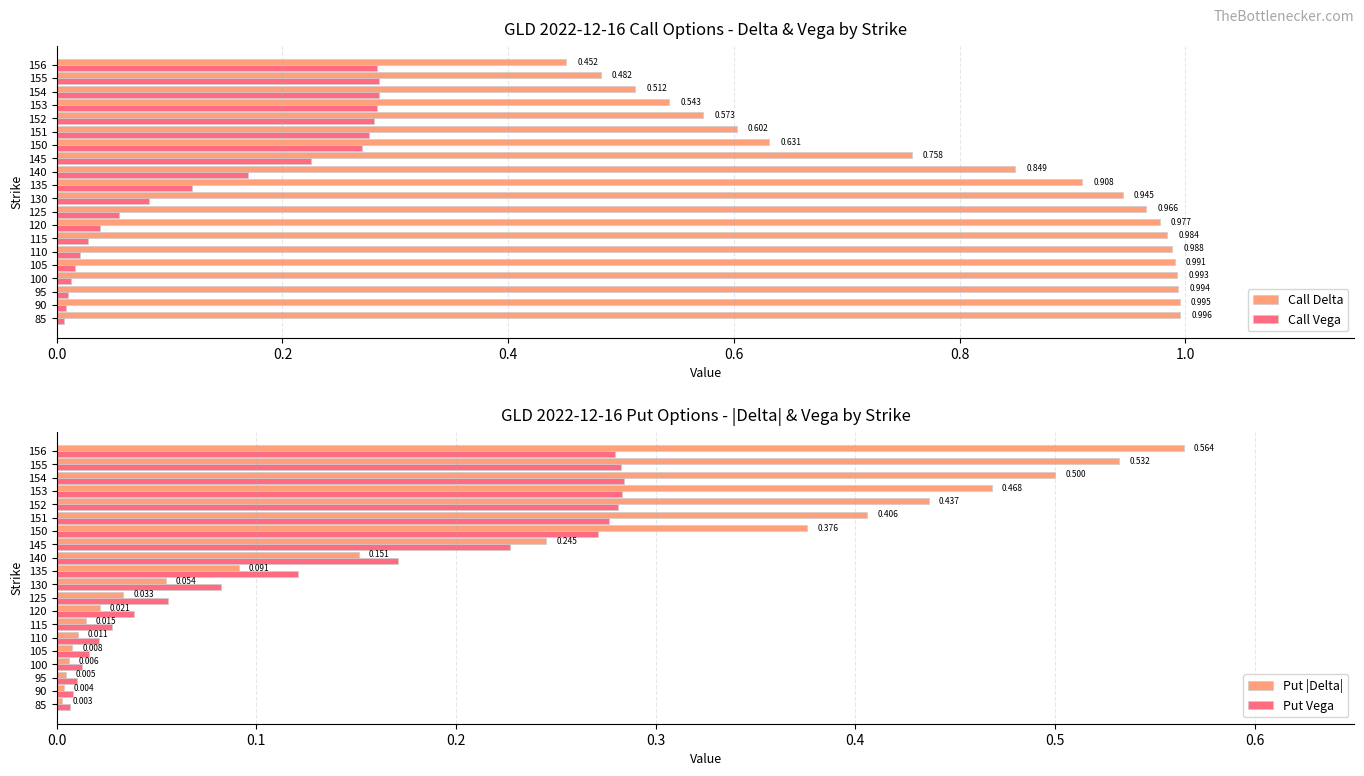

At 150, list the series in order from smallest to largest.

Call Vega, Put Vega, Put |Delta|, Call Delta